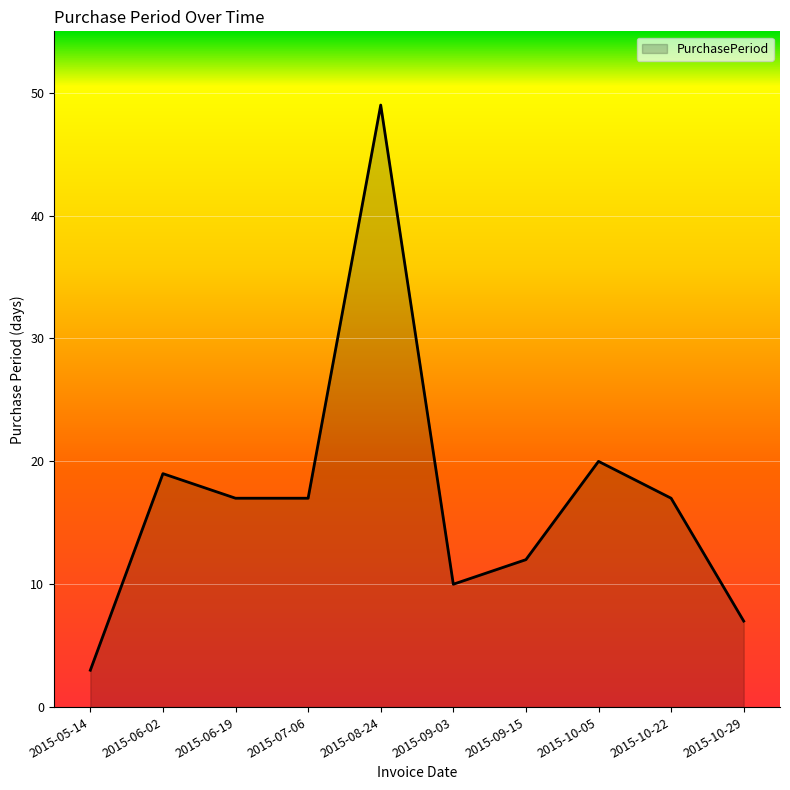

The value at 2015-10-05 is 20. True or false?

True